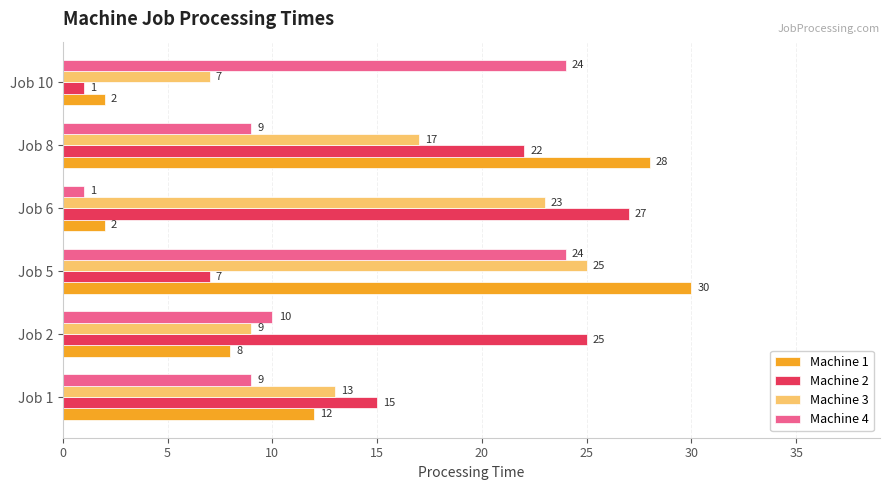

List the series in order of their peak value, lowest first.

Machine 4, Machine 3, Machine 2, Machine 1